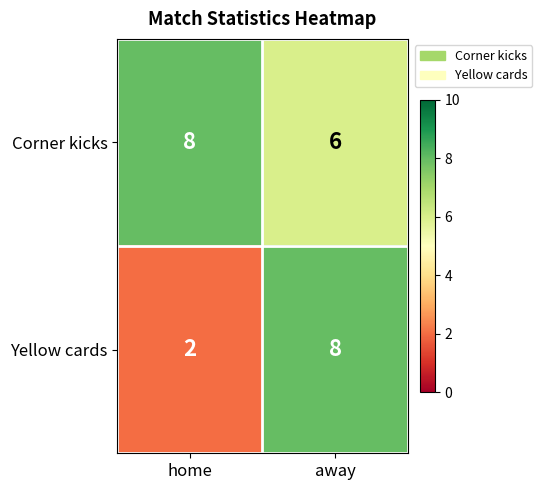

Reading left to right, list all the values displayed in this chart.

Corner kicks: home=8	away=6
Yellow cards: home=2	away=8